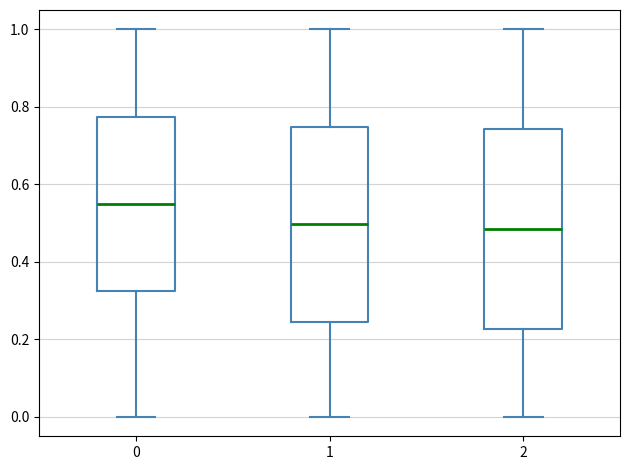

Reading left to right, read every box against the y-axis: the position of its median line, the range the box covers, and the ends of its whiskers. The values are not printed on the chart, so give them approximately, as read against the axis.

0: median 0.56, box 0.32 to 0.78, whiskers 0.00 to 1.00
1: median 0.50, box 0.24 to 0.74, whiskers 0.00 to 1.00
2: median 0.48, box 0.22 to 0.74, whiskers 0.00 to 1.00